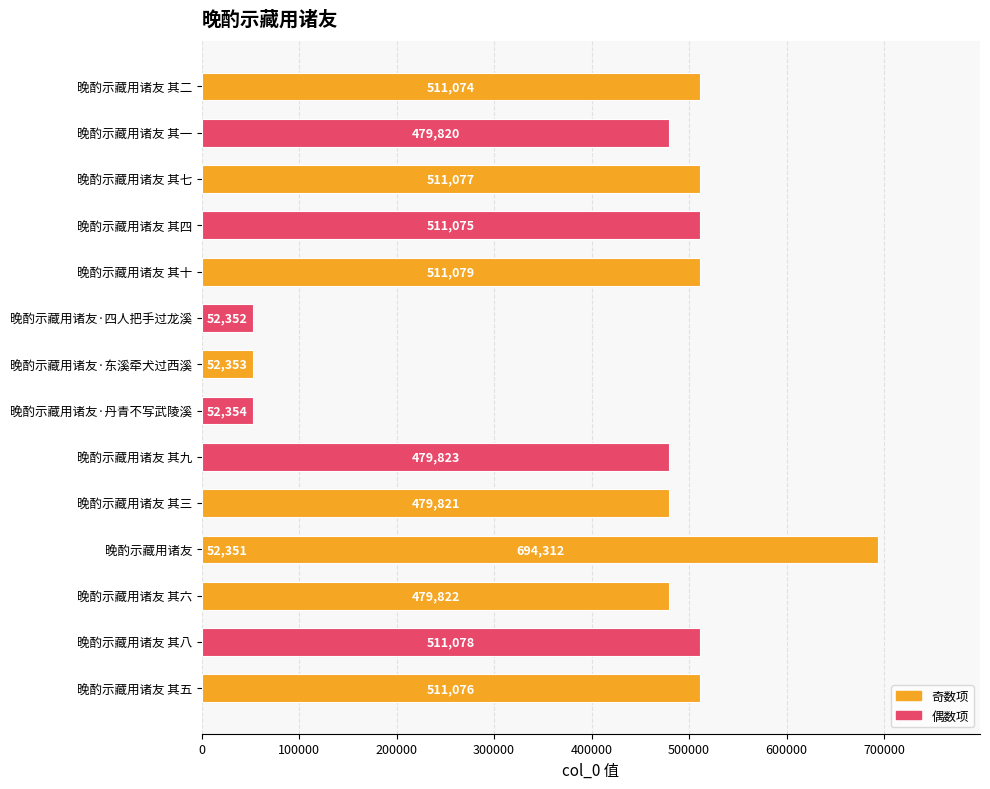

Approximately how many times larger is the value at 13 compared to 0?

0.9